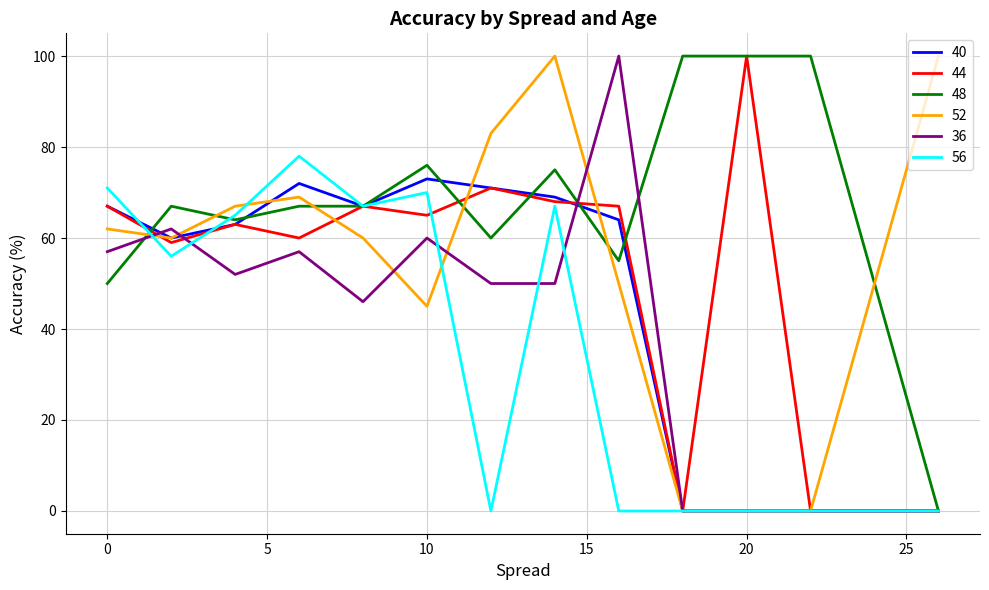

Which series has the largest total across all categories?

48